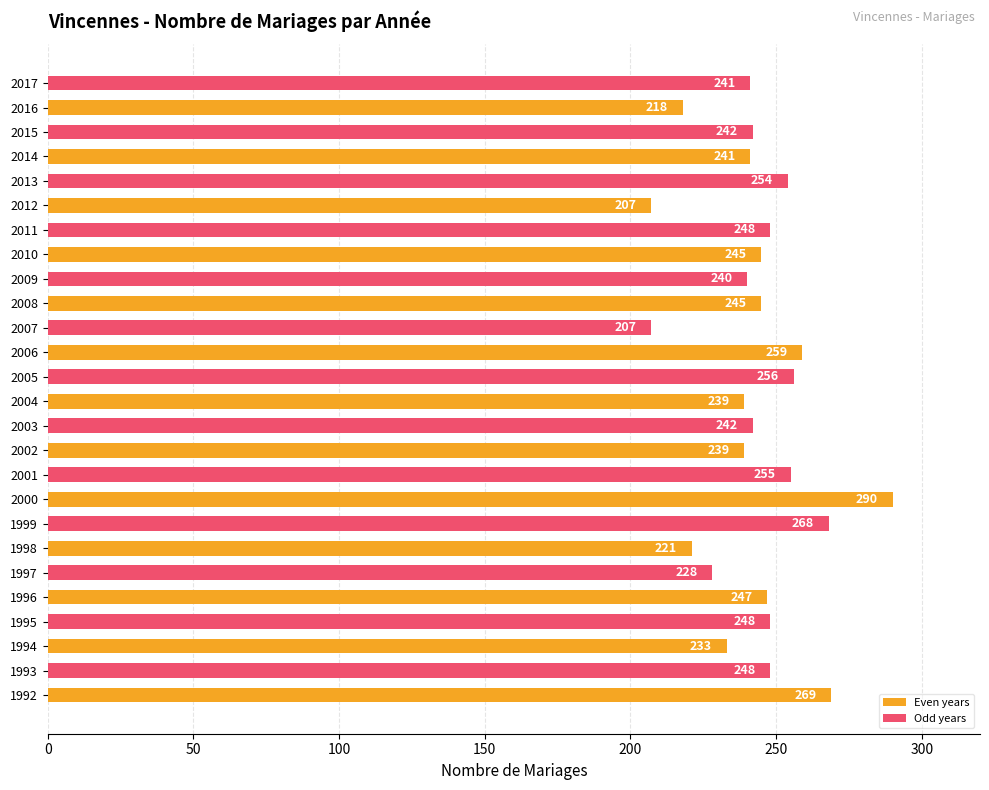

The chart shows a value of 245 at 2010. True or false?

True